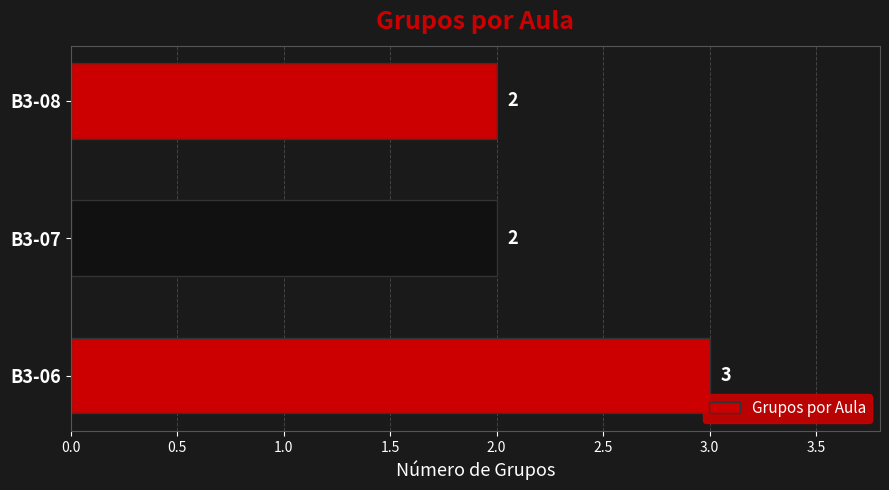

The value at B3-08 is 2. True or false?

True